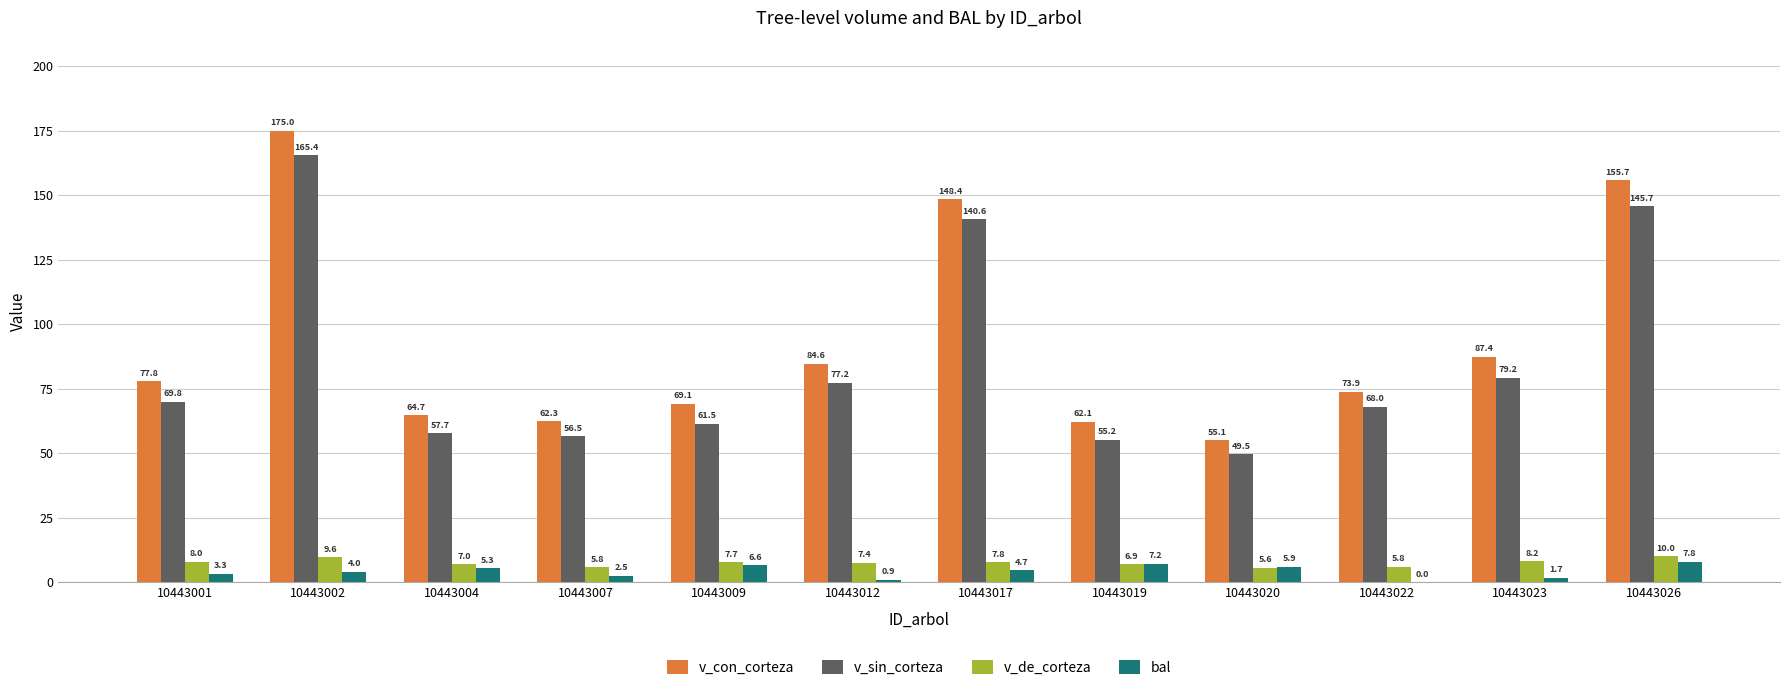

What is the average value of the v_con_corteza series?

93.0